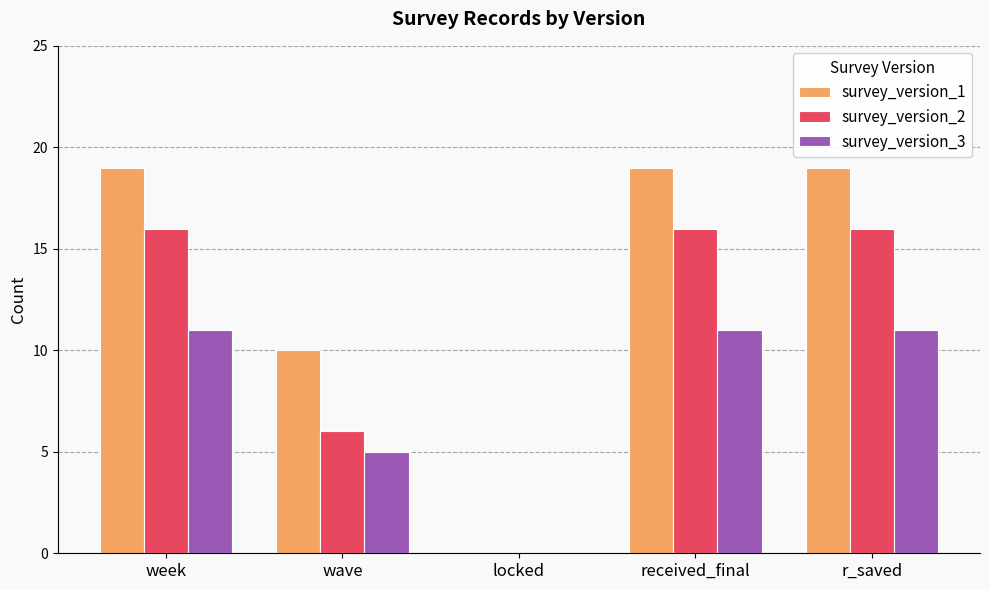

The value of survey_version_3 at locked is 0. True or false?

True